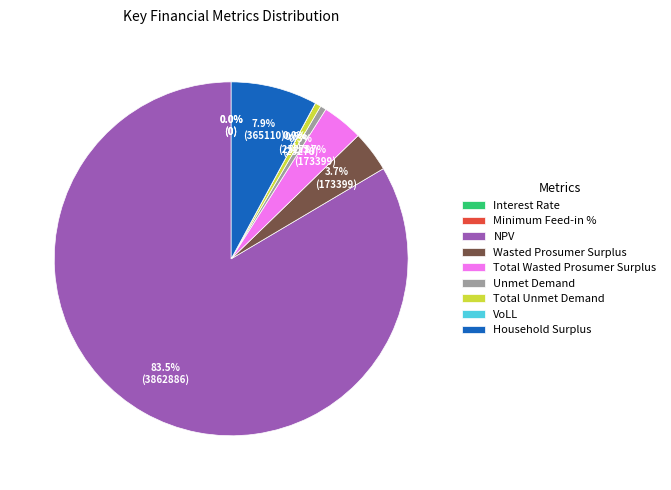

Which slice is the smallest?

Interest Rate